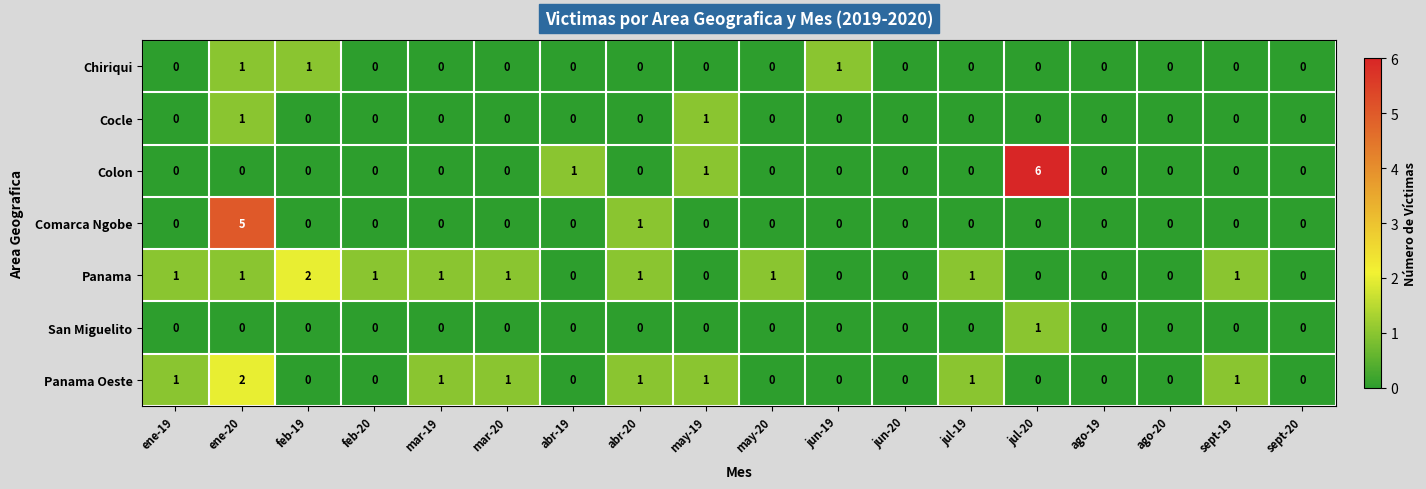

What is the maximum value for Comarca Ngobe?

5